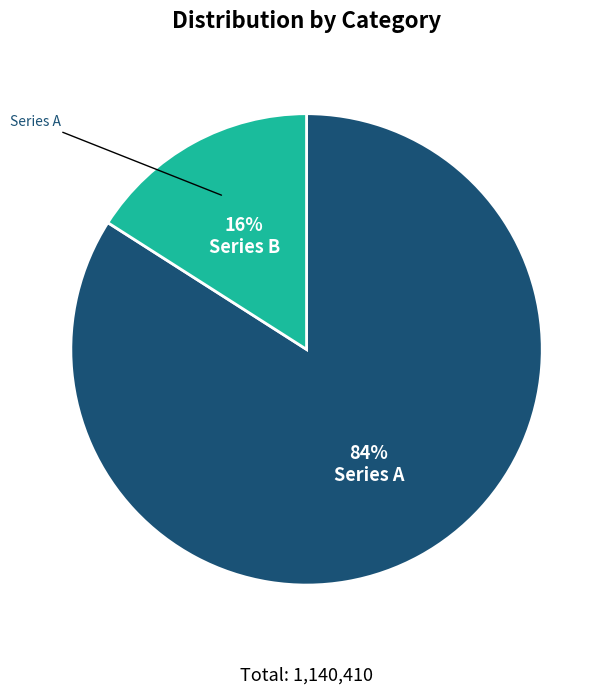

Does any single category account for the majority?

Yes